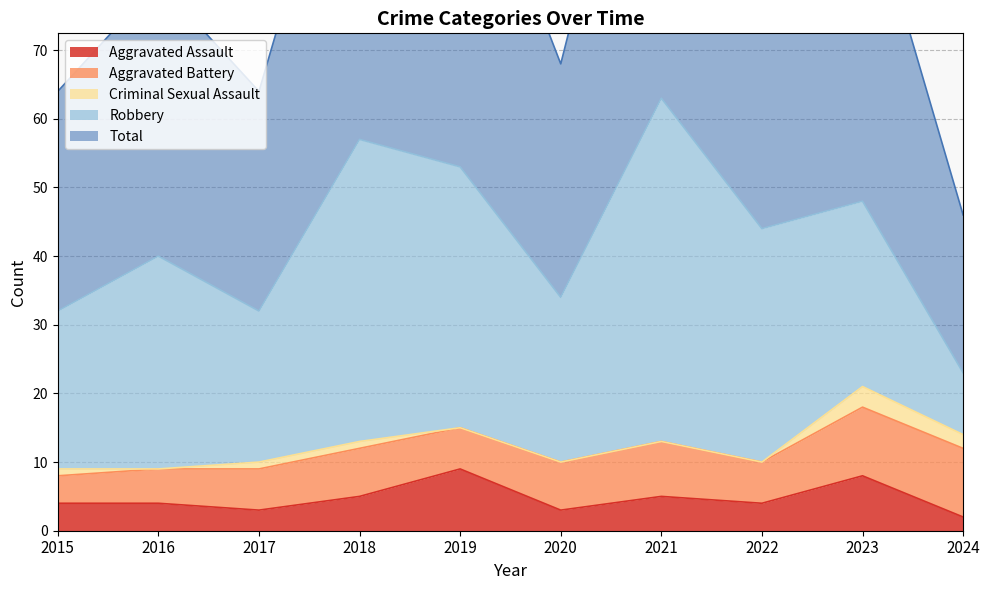

At which category does the chart reach its minimum across all series?

2016